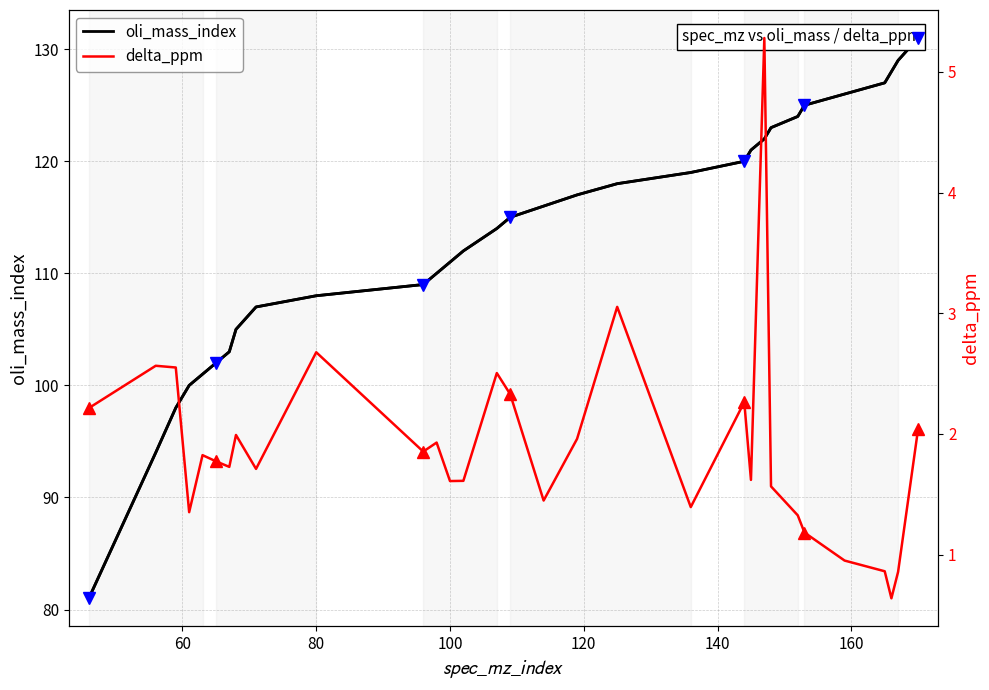

How many data points in delta_ppm are less than 1?

4